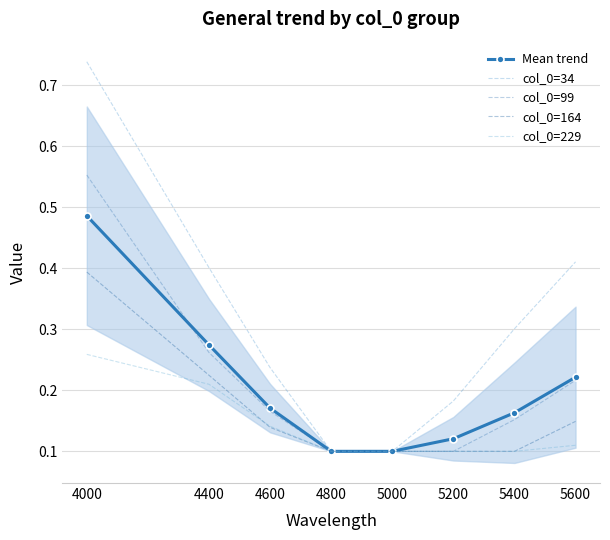

The value of Mean trend at 5200 is 0.2. True or false?

False